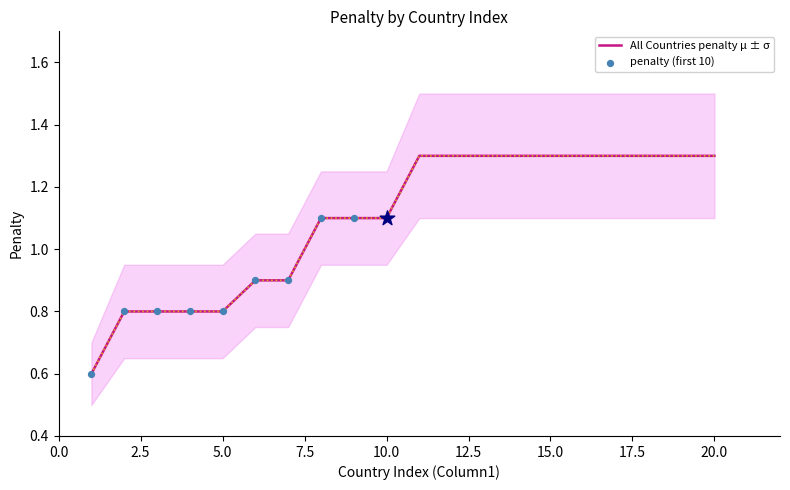

What is the maximum value for All Countries penalty μ ± σ?

1.3